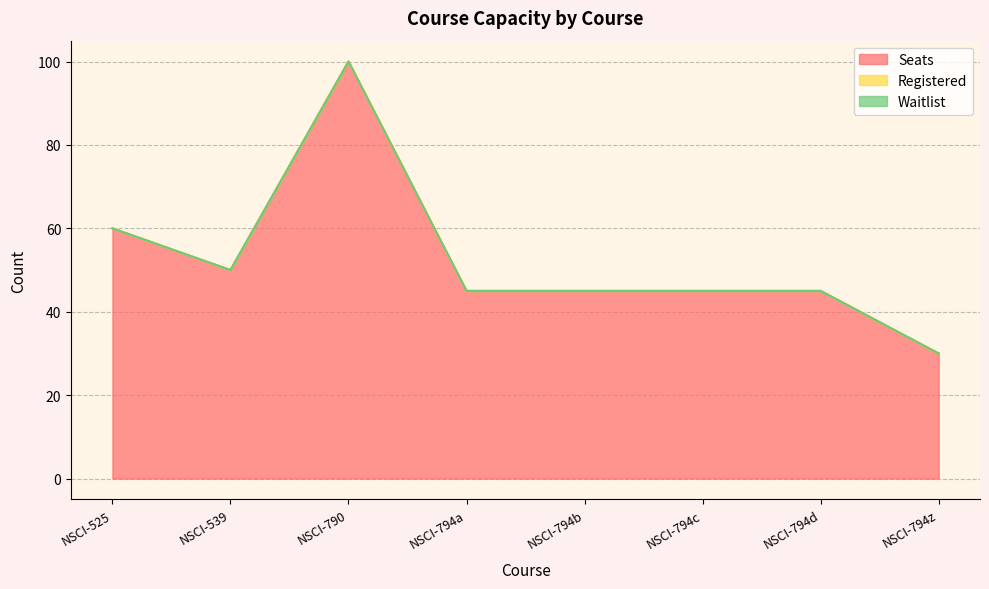

At which category is the sum across all series the highest?

NSCI-790